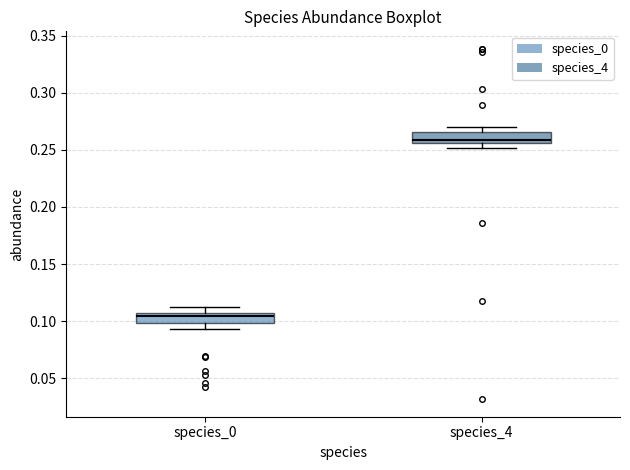

Where does the lower whisker of the box for species_0 end on the y-axis? The values are not printed on the chart, so give them approximately, as read against the axis.

0.095